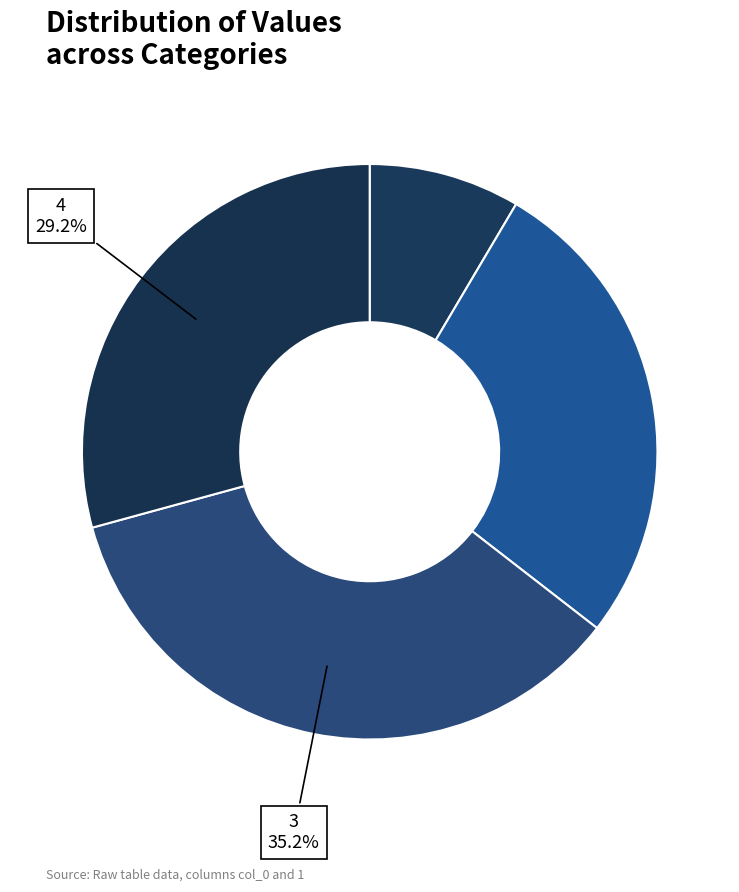

How many slices are in this pie chart?

4